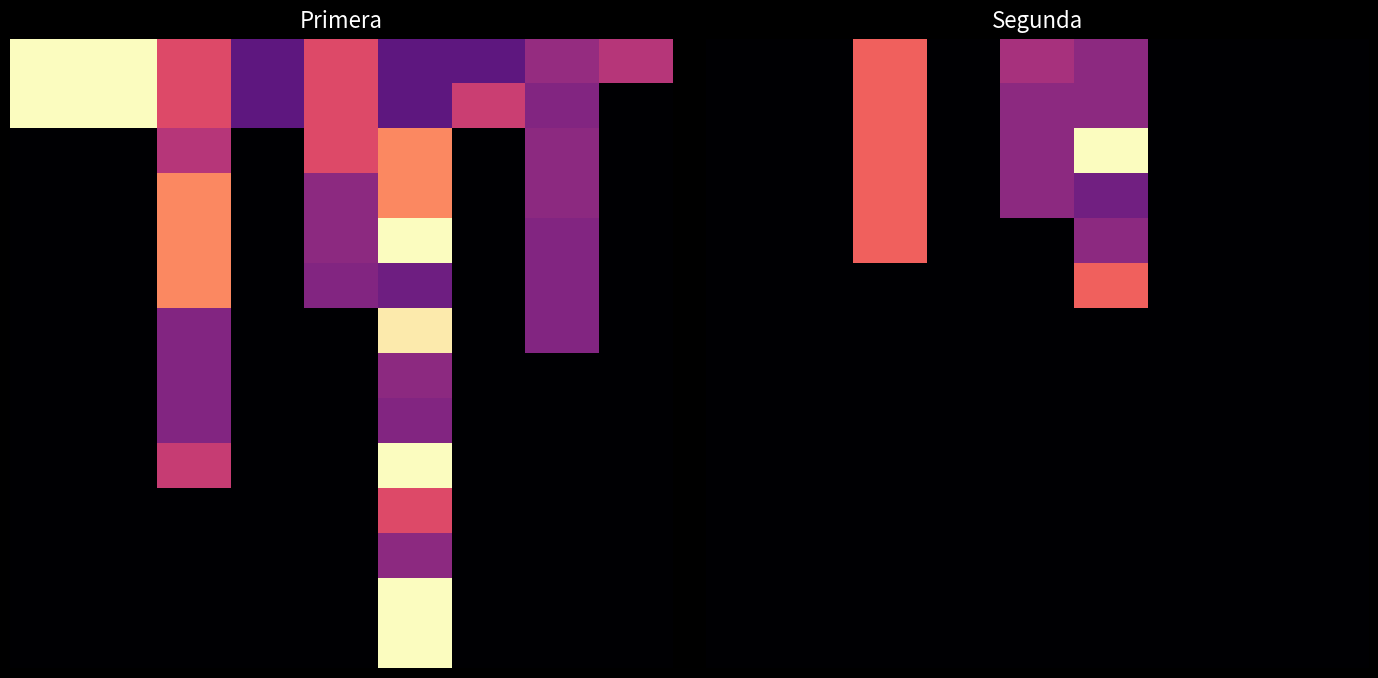

Which has a higher value, 8 or 3?

8